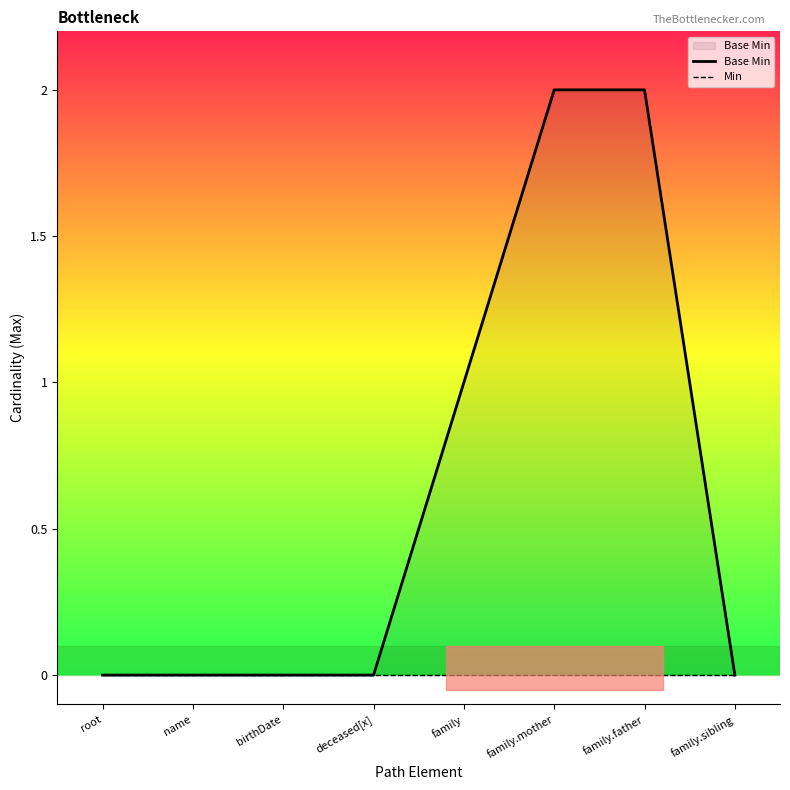

True or false: Min and Base Min cross at least once.

False